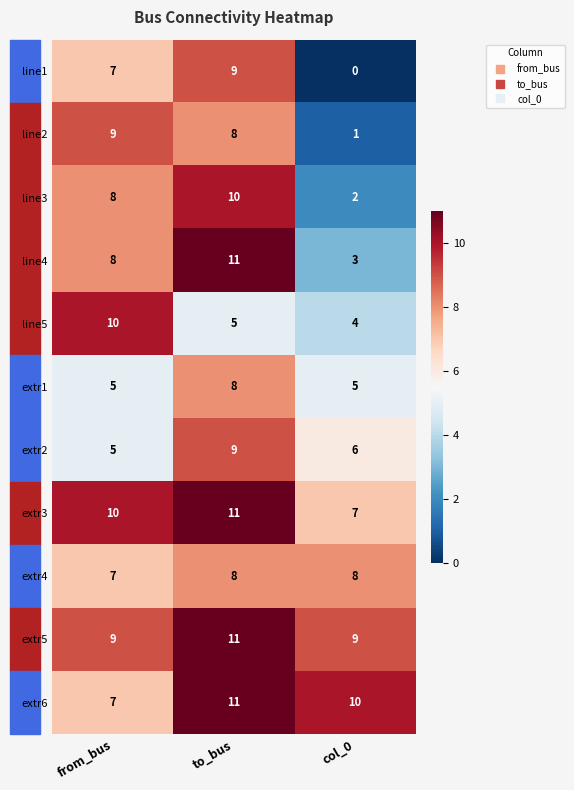

At which category is the sum across all series the highest?

to_bus